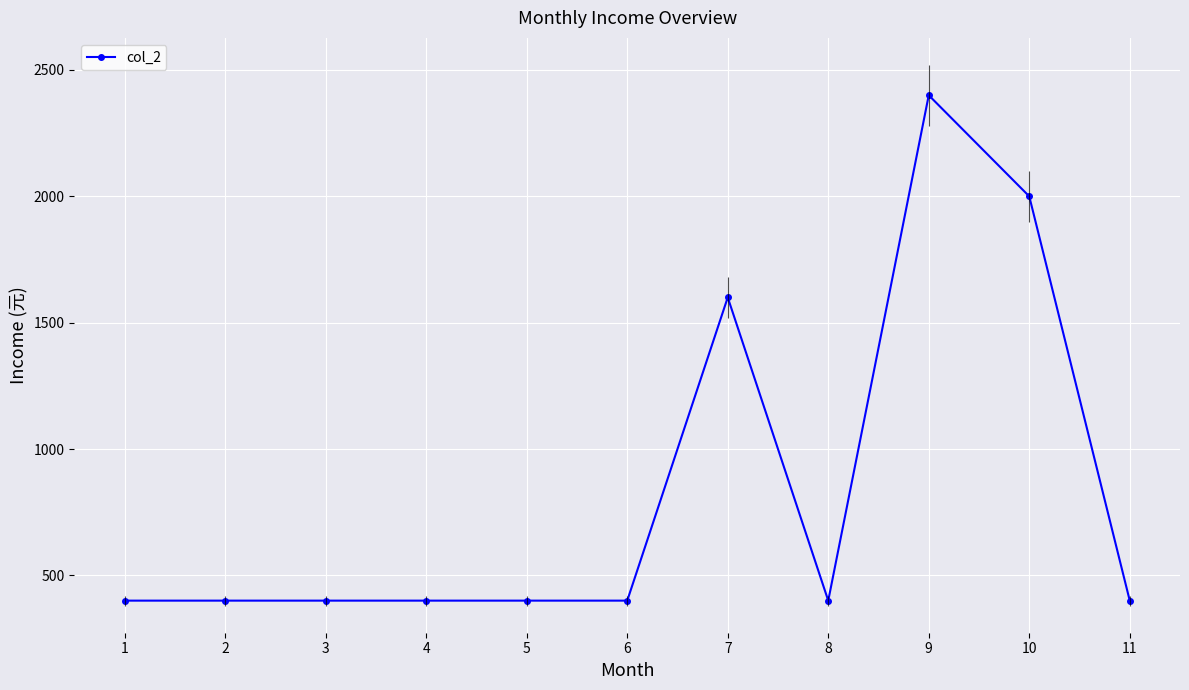

How many interior local valleys (lower than both neighbors) does the data have?

1